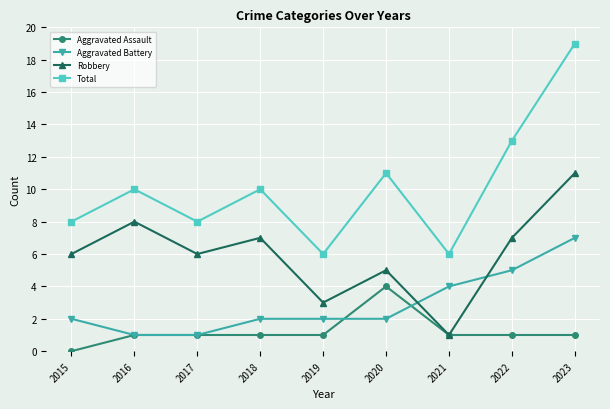

Is it true that Robbery equals 11 at 2023?

True